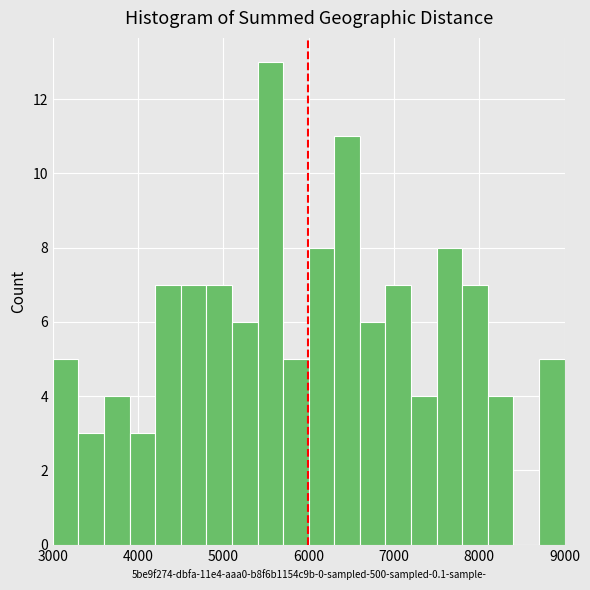

Around what value on the x-axis is the tallest bar? Give the approximate position of its centre, as read against the axis.

5600